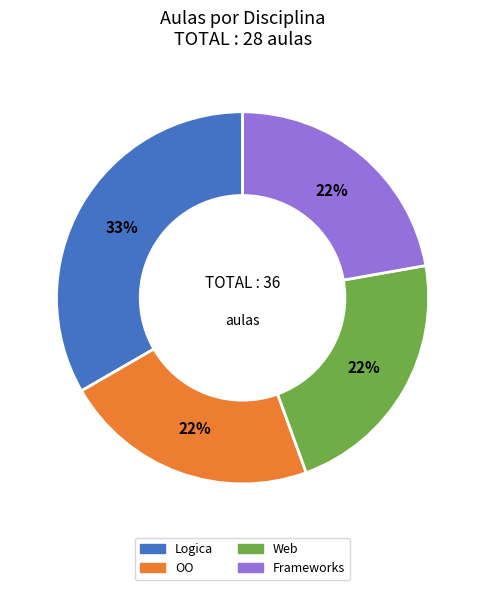

Is there any slice that represents more than half of the pie?

No